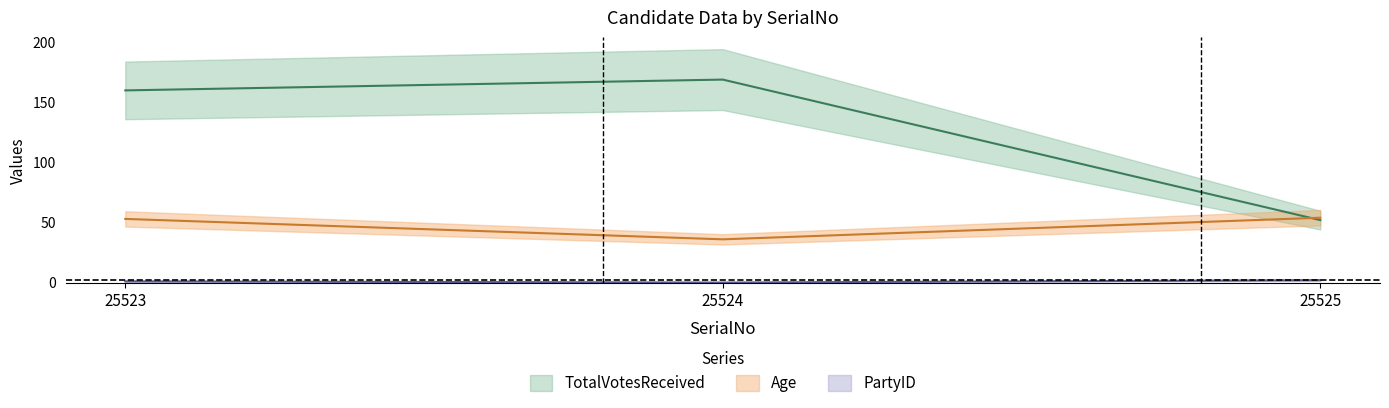

Reading left to right, list all the values displayed in this chart.

PartyID: 25523=1	25524=0	25525=2
Age: 25523=53	25524=36	25525=54
TotalVotesReceived: 25523=160	25524=169	25525=52